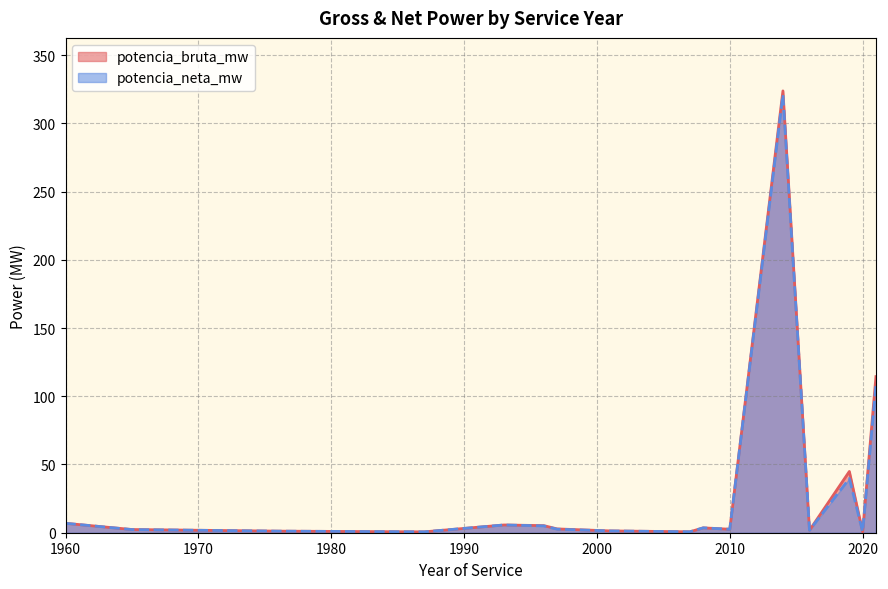

Which category has the highest value across all series?

2014